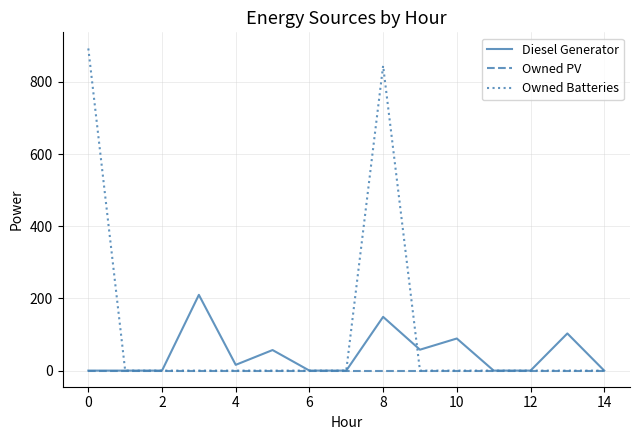

What is the greatest value displayed?

893